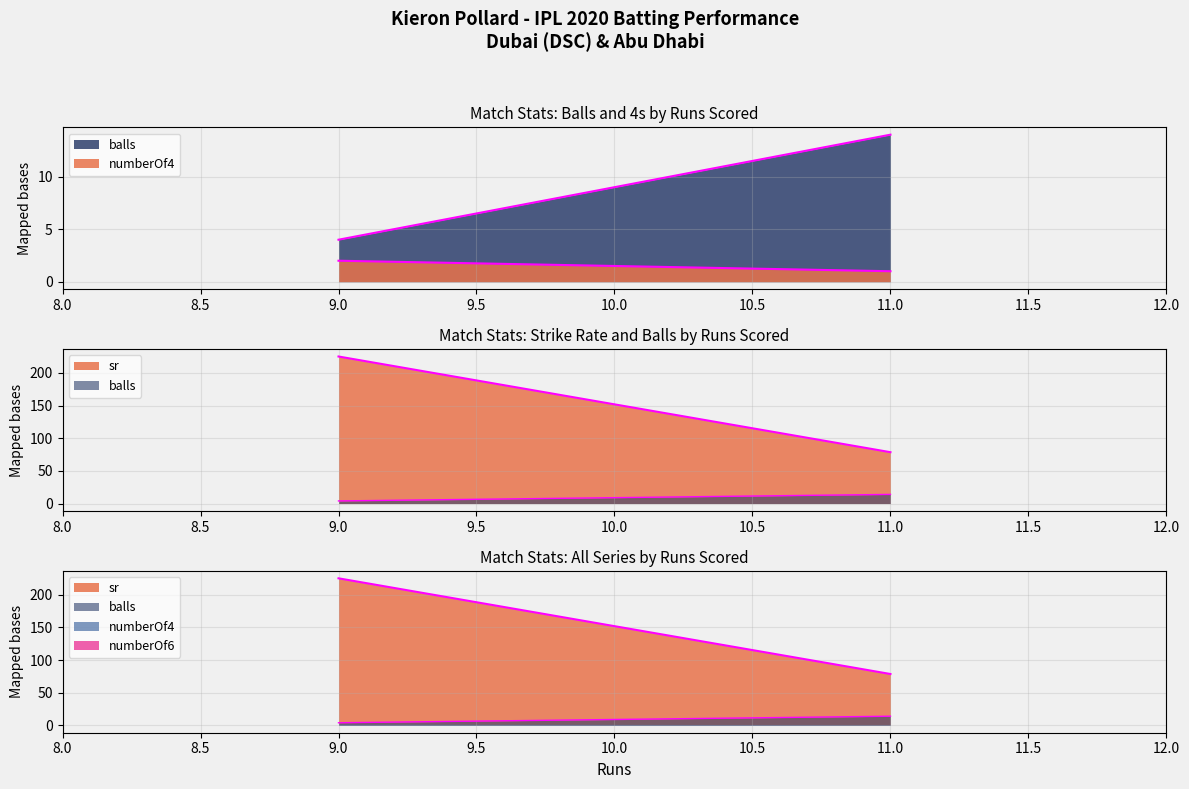

Reading left to right, extract all data points from this chart.

balls: 4.0	14.0
numberOf4: 2.0	1.0
sr: 225.0	78.6
numberOf6: 0.0	0.0